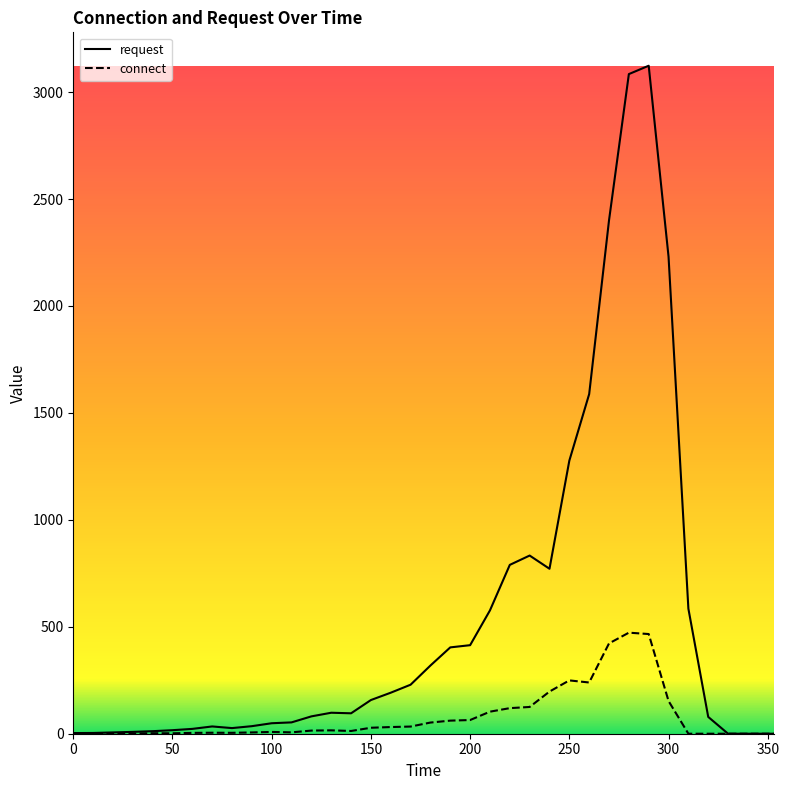

List the series in order of their overall mean, highest first.

request, connect